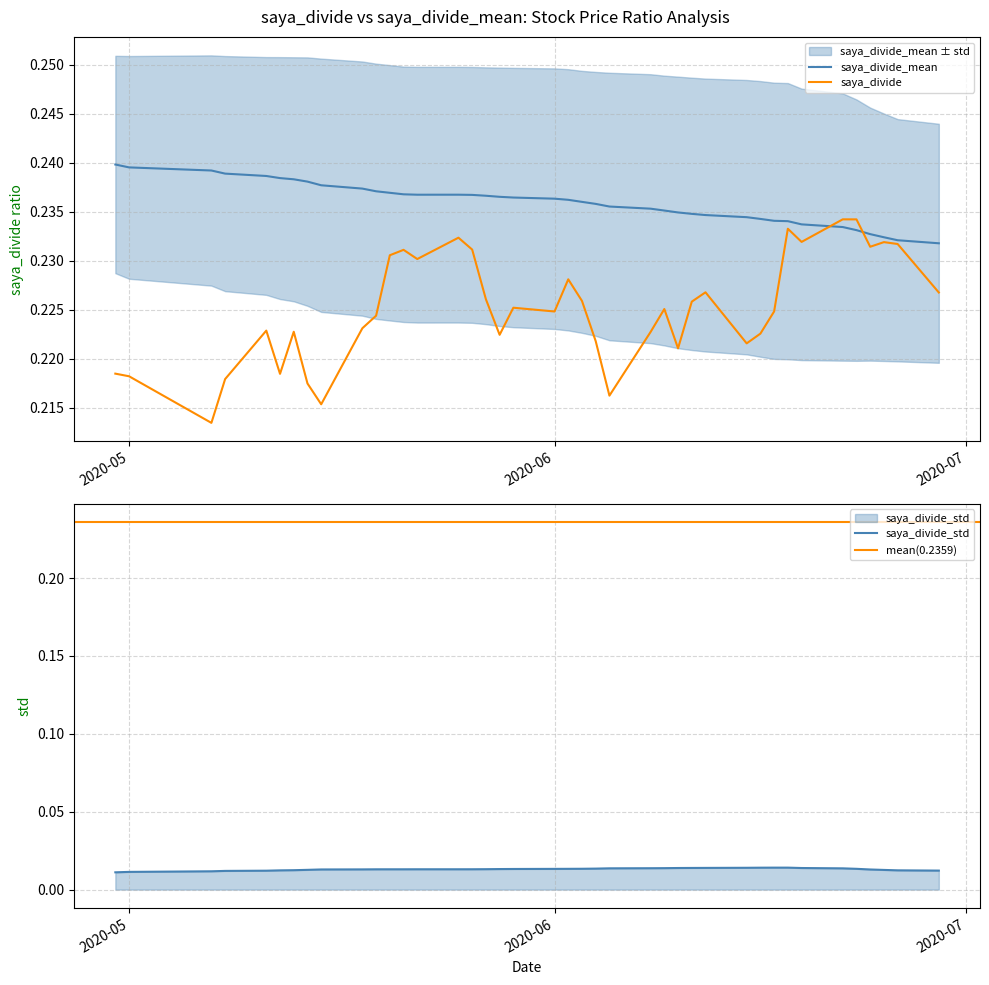

How many data points does each series have?

40